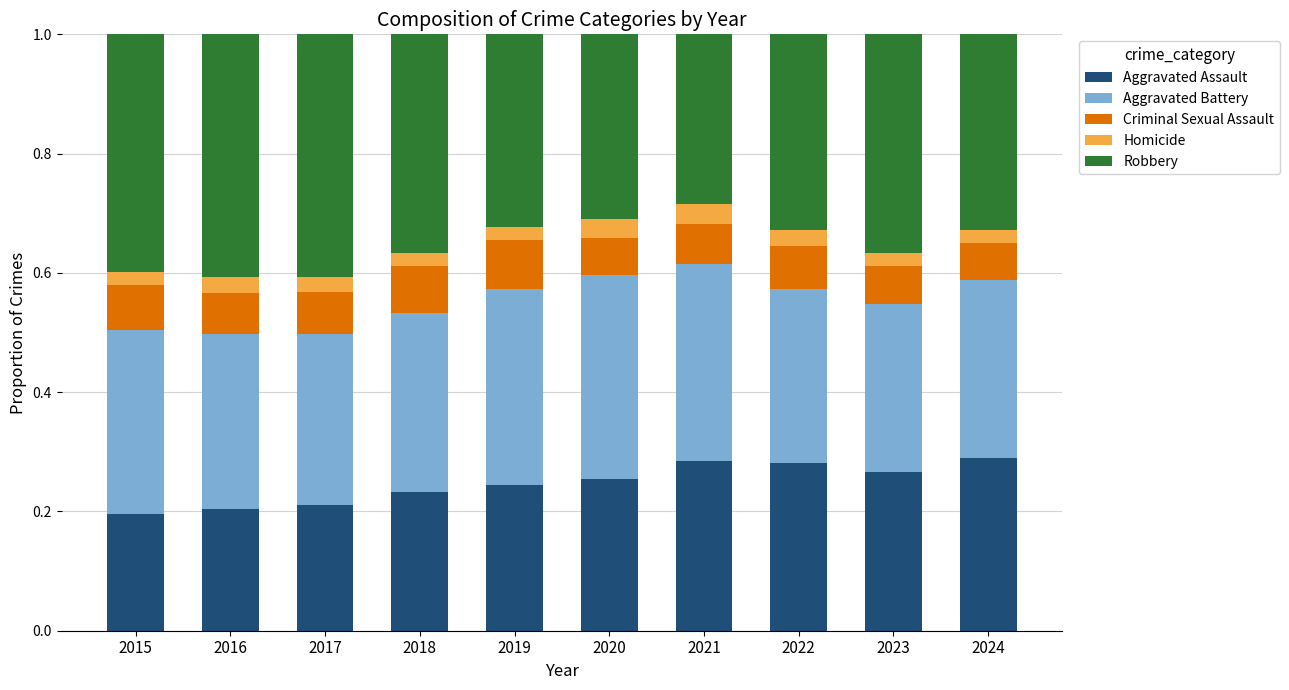

The value of Aggravated Assault at 2019 is 0.4. True or false?

False